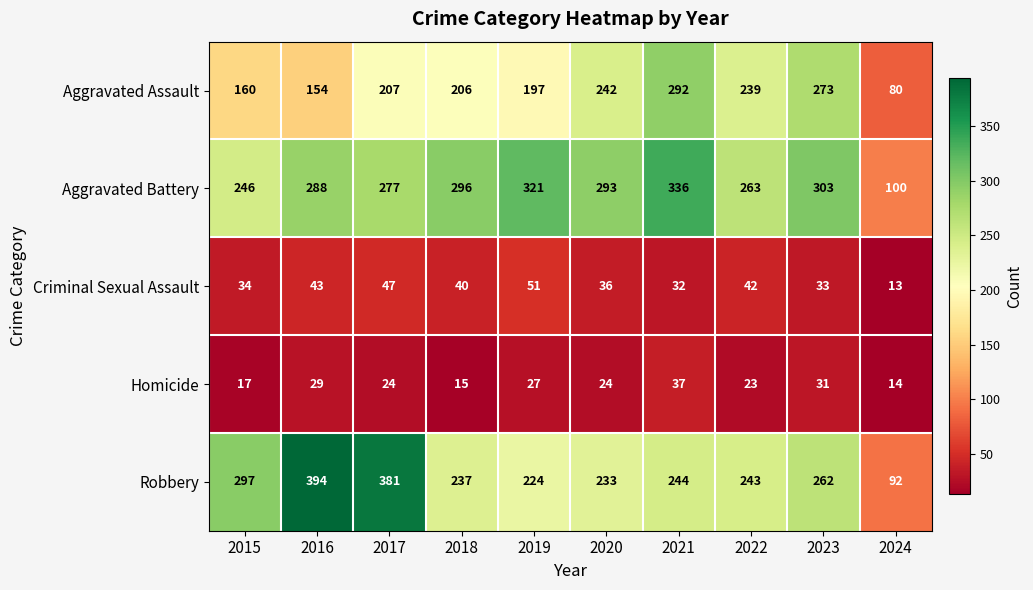

What is the approximate value of Robbery at 2024?

92